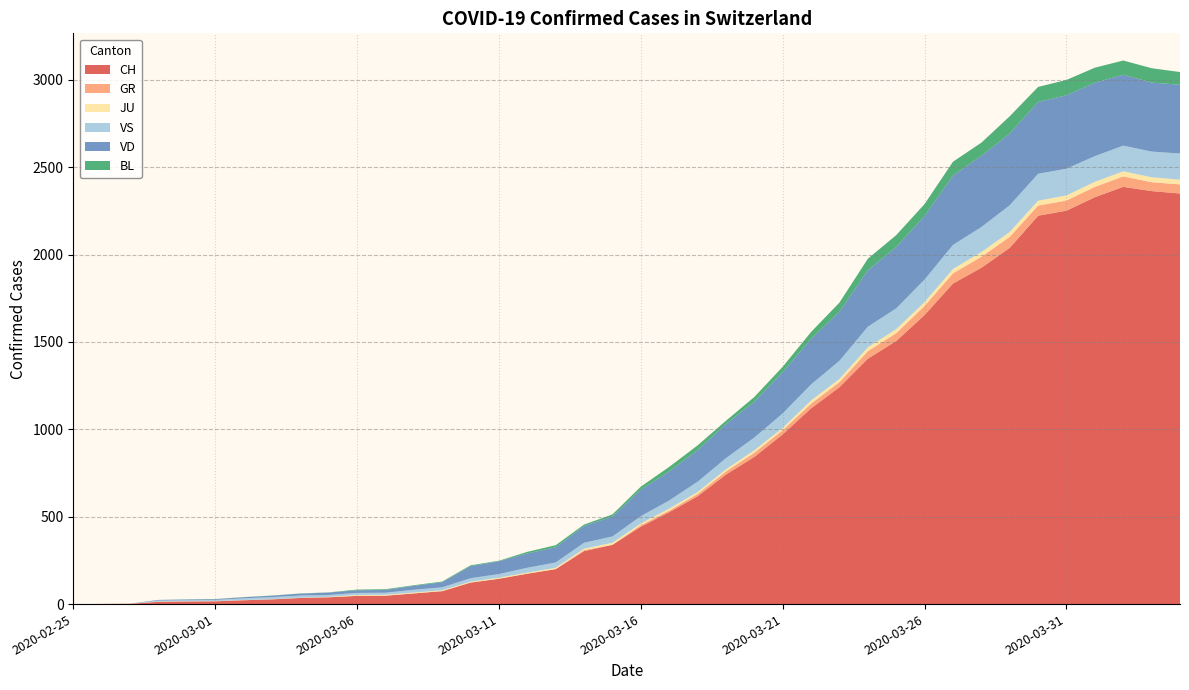

Reading left to right, transcribe all the data shown in this chart.

CH: 0	1	2	13	15	16	22	27	35	39	47	48	61	74	123	145	174	200	303	339	443	526	617	741	842	971	1120	1241	1404	1505	1654	1834	1924	2038	2222	2251	2328	2387	2363	2349
GR: 0	0	0	0	0	0	0	0	0	0	0	0	0	0	0	0	0	0	6	0	9	9	13	18	24	24	27	29	43	45	52	58	63	63	58	58	59	60	51	52
JU: 0	0	1	1	1	1	1	1	1	2	5	5	5	5	5	6	6	8	8	12	9	11	11	12	14	13	18	18	22	23	22	25	27	28	28	29	29	29	28	27
VS: 0	0	0	6	6	7	10	12	13	11	12	12	16	17	20	21	28	30	34	36	42	47	59	64	73	83	92	104	118	119	129	138	143	153	154	153	147	147	147	150
VD: 0	0	0	4	4	4	6	8	11	14	15	16	22	29	69	73	82	87	96	114	152	166	181	195	205	237	260	282	323	351	364	397	408	410	411	420	420	406	395	393
BL: 0	0	0	0	1	1	1	1	1	1	4	4	4	4	5	3	9	12	8	12	17	26	27	19	27	30	40	51	66	68	68	79	75	99	86	88	86	81	82	73